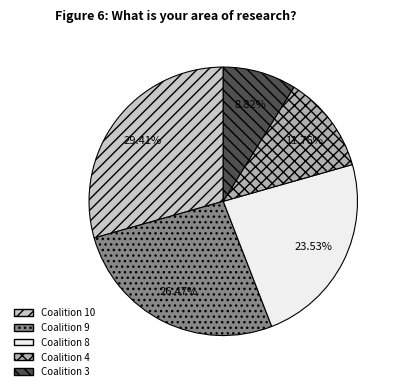

Do Coalition 4 and Coalition 3 together represent more than half of the pie?

No